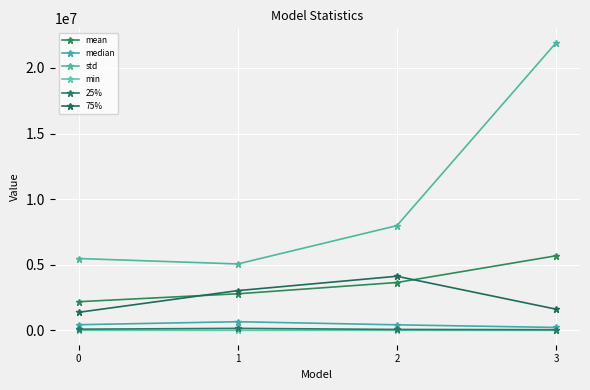

What is the value of the min point at the 1st from the left?

49.0